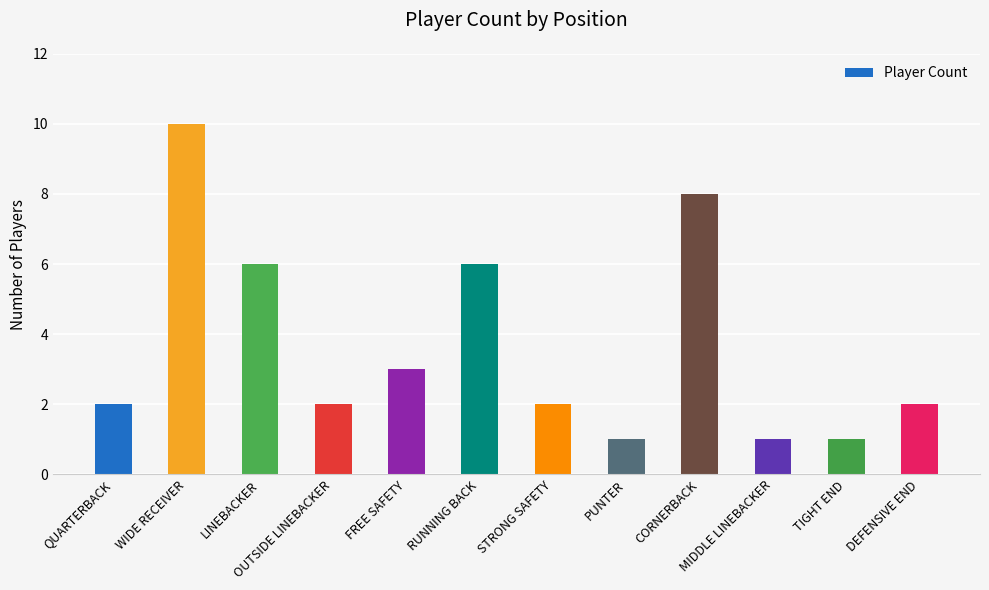

How many values are between 2 and 6?

7